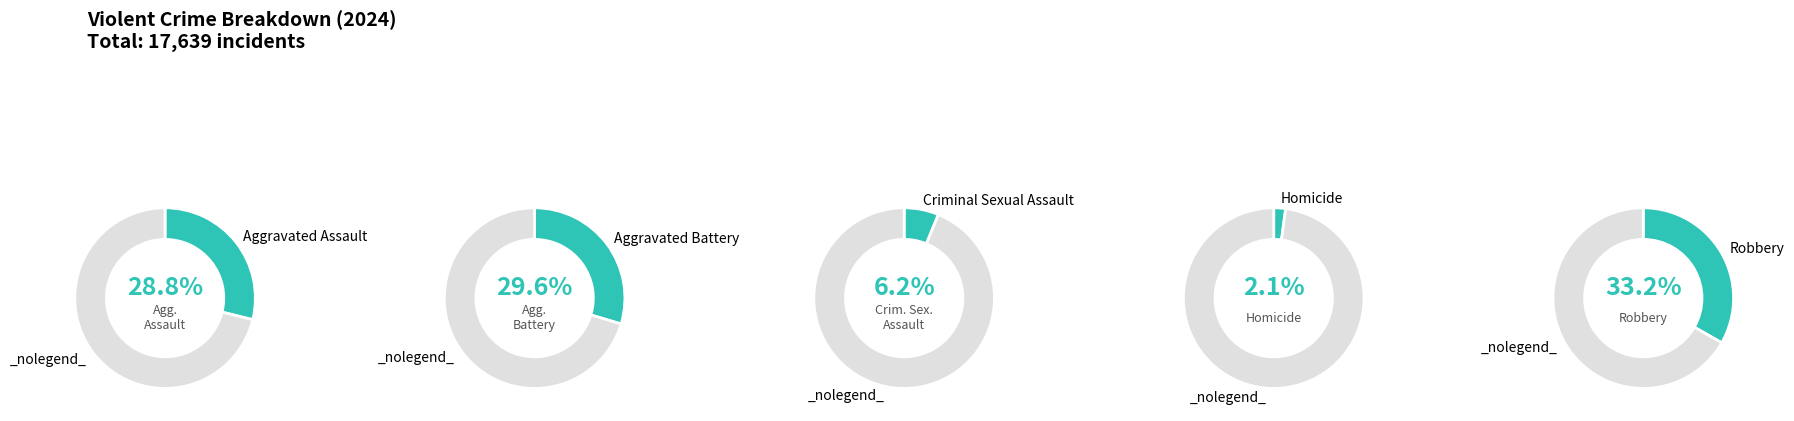

Which category has the smallest portion of the pie?

Homicide